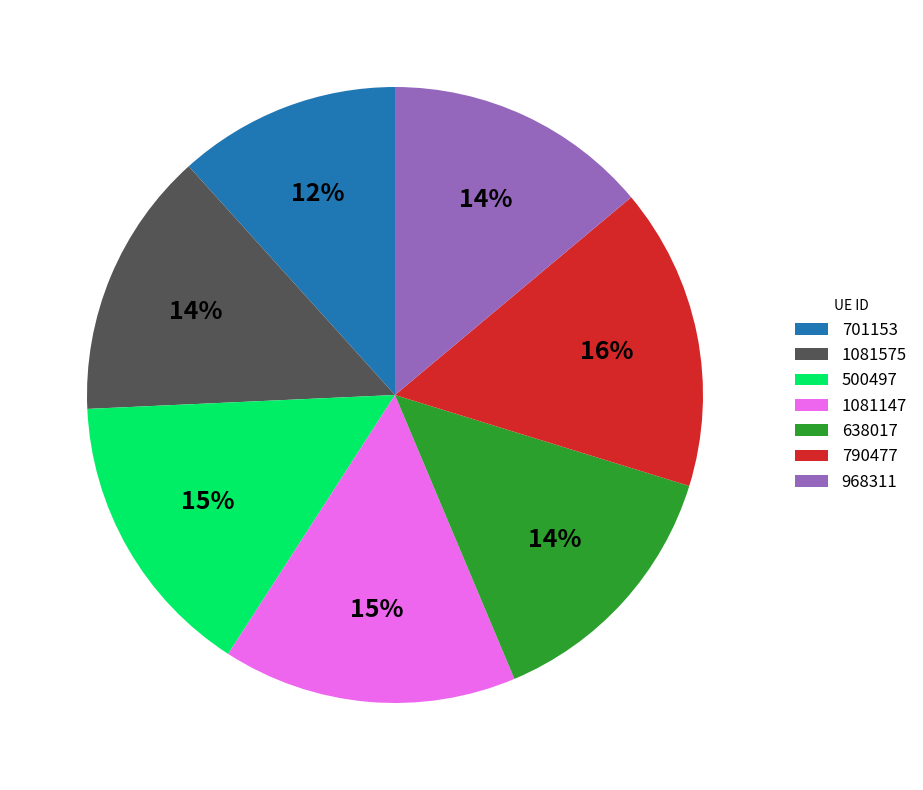

How many slices are in this pie chart?

7